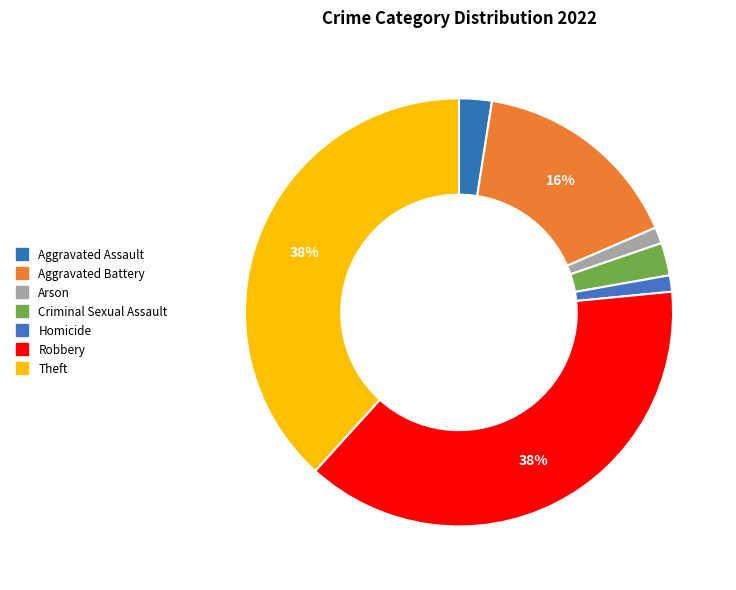

How many slices are in this pie chart?

7